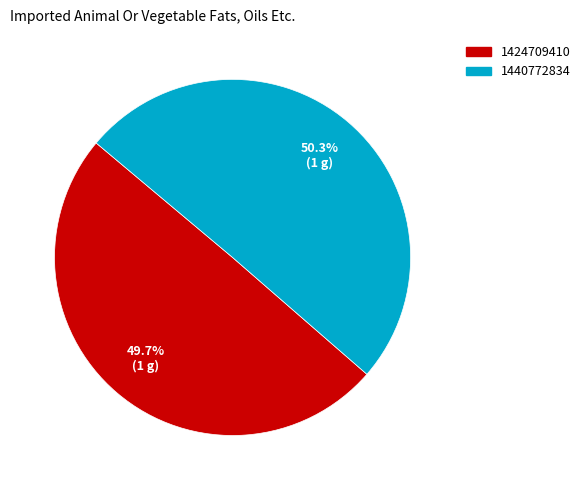

To the nearest percent, what percentage of the pie is 1440772834?

50%